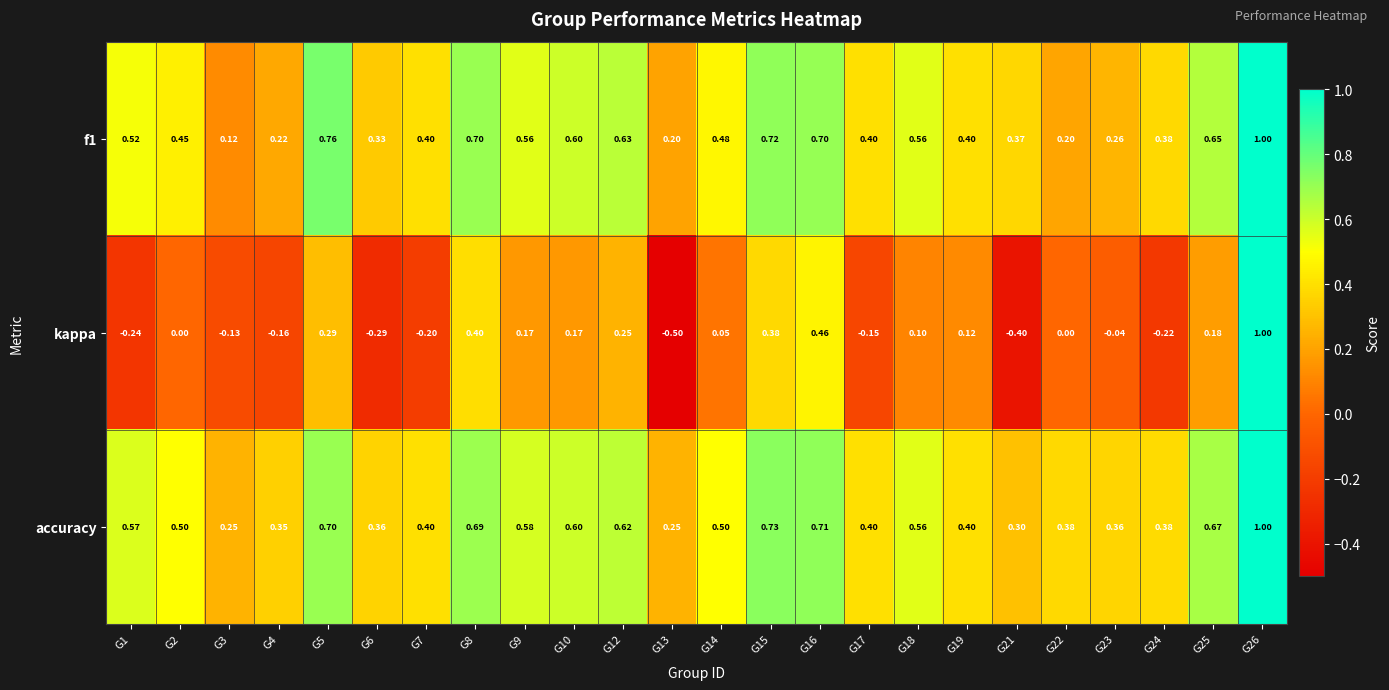

Which series has the largest total across all categories?

accuracy